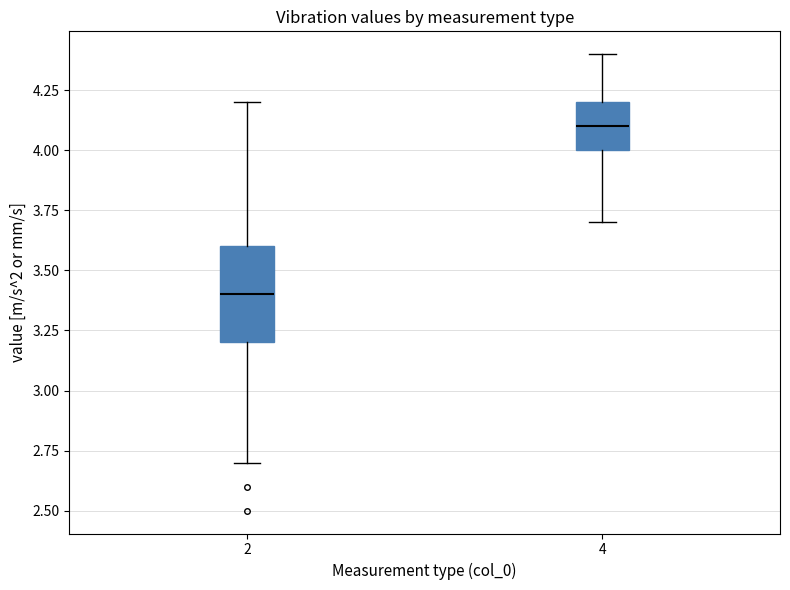

Reading left to right, transcribe this box plot: for each box, give where its median line is, the range the box spans, and where its two whiskers end, as read against the y-axis. The values are not printed on the chart, so give them approximately, as read against the axis.

2: median 3.4, box 3.2 to 3.6, whiskers 2.7 to 4.2
4: median 4.1, box 4.0 to 4.2, whiskers 3.7 to 4.4